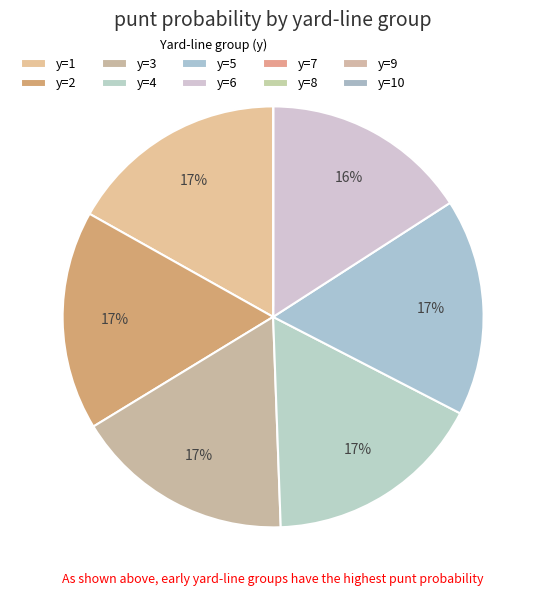

True or false: y=4 accounts for 17% of the total.

True